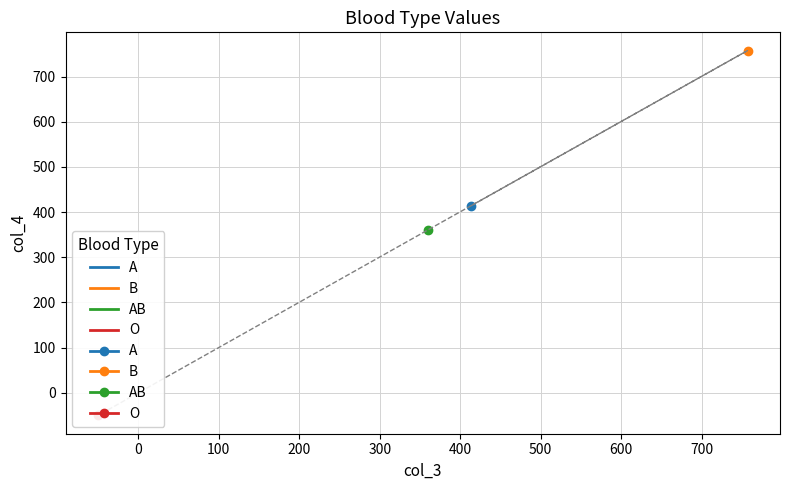

Which series has the widest spread of values?

B